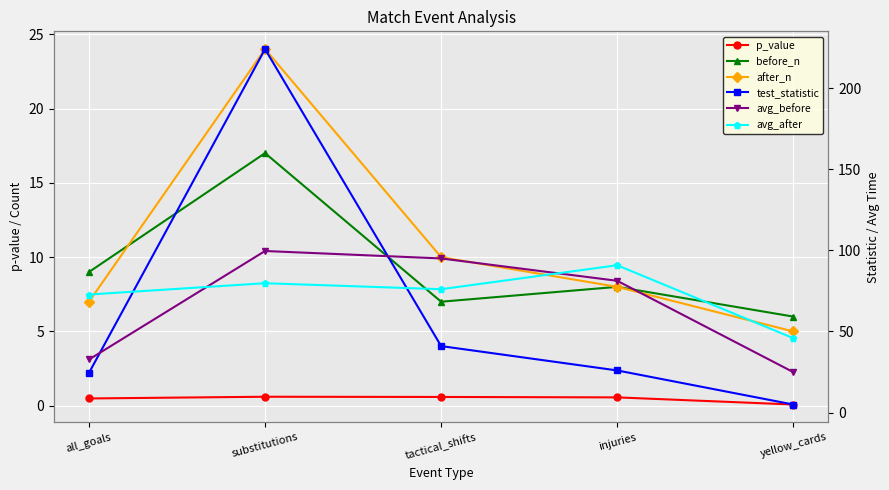

What position from the right is substitutions?

4